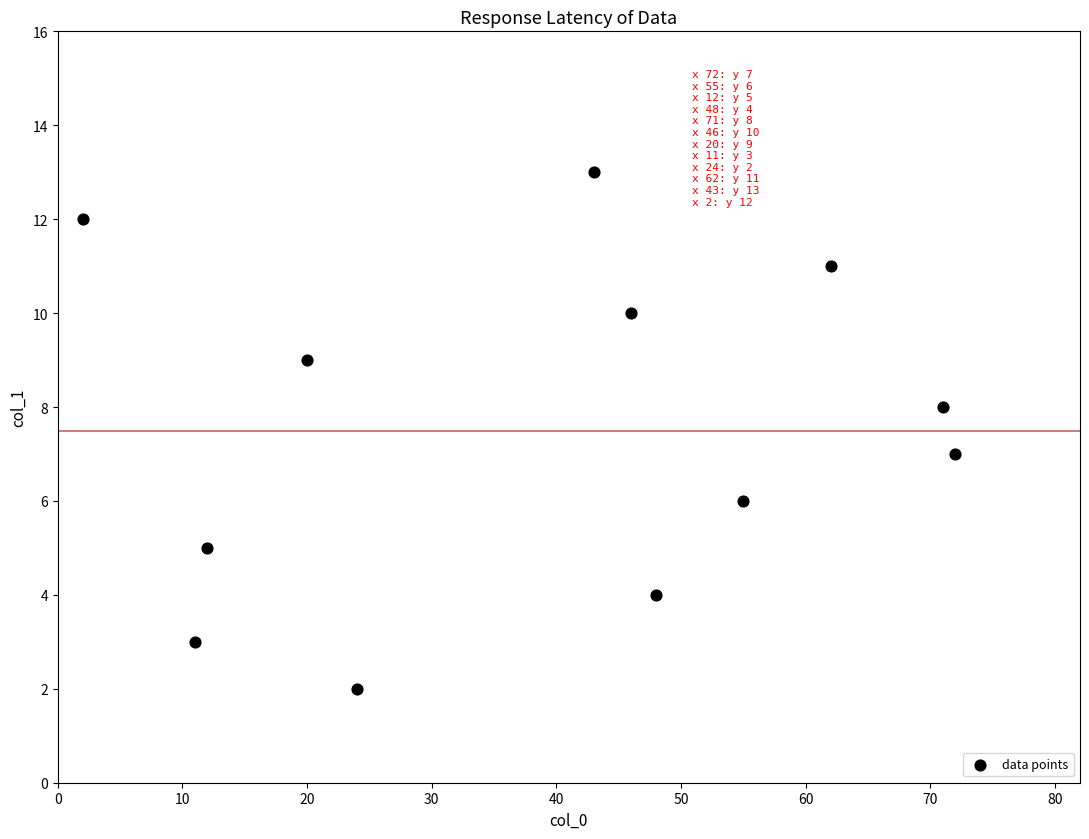

What is the range of Y values (max minus min)?

11